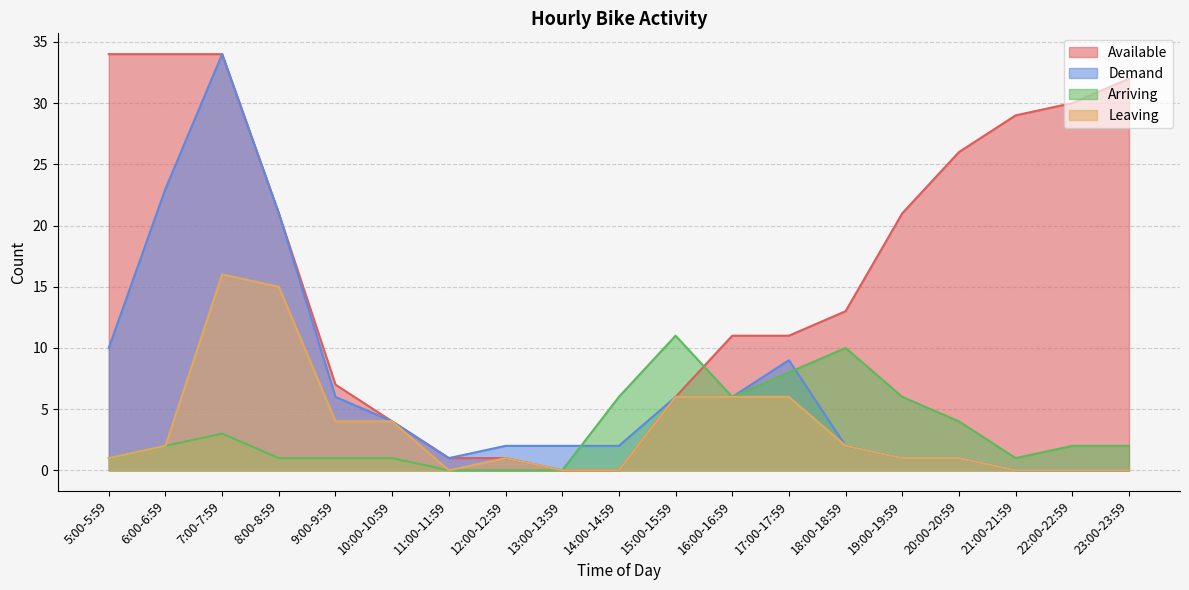

Is the value of Available at 12:00-12:59 greater than the value of Arriving at 16:00-16:59?

No